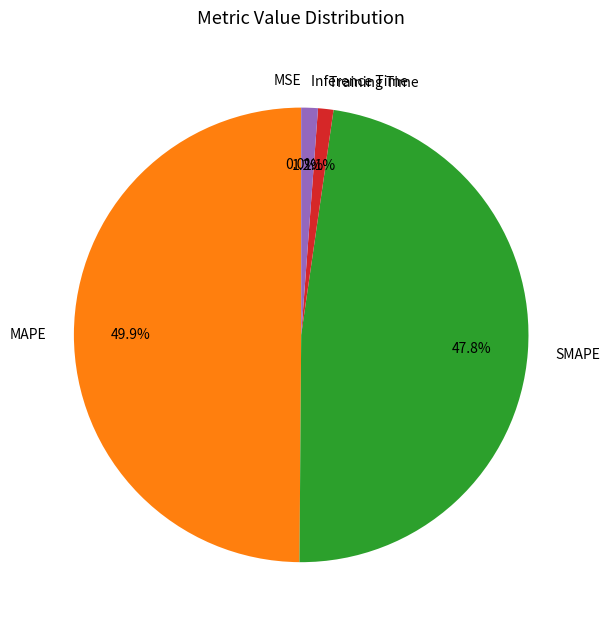

Is the sum of Training Time and SMAPE greater than half?

No